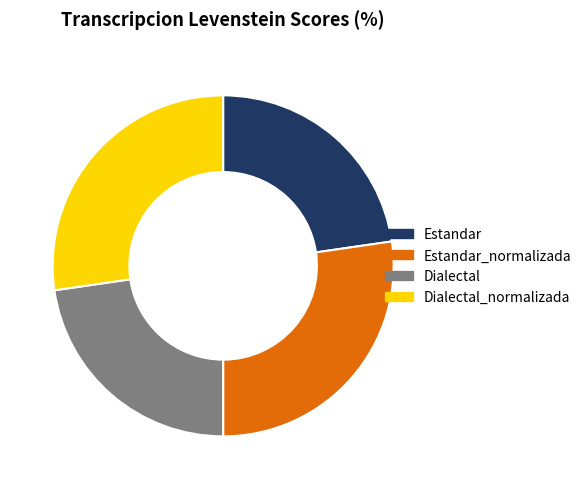

Does Estandar_normalizada account for over 50% of the chart?

No